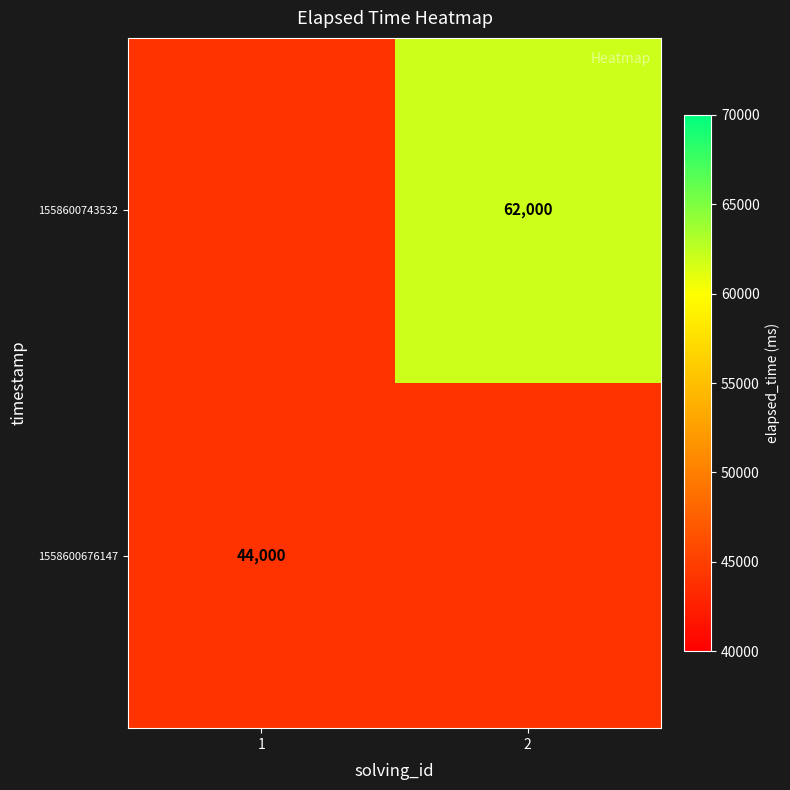

True or false: 1558600743532 has a value of 62000 at 2.

True